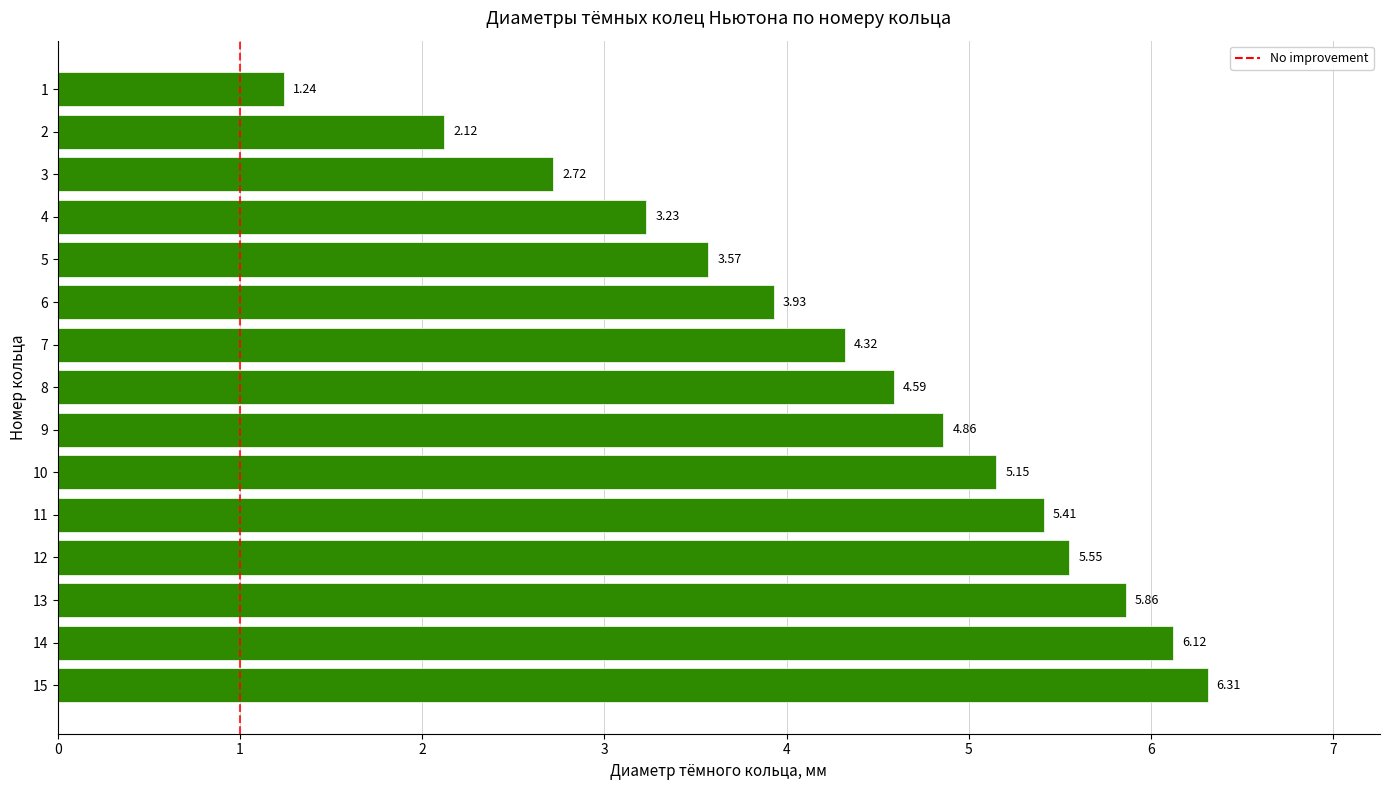

Count the number of data series in this chart.

1